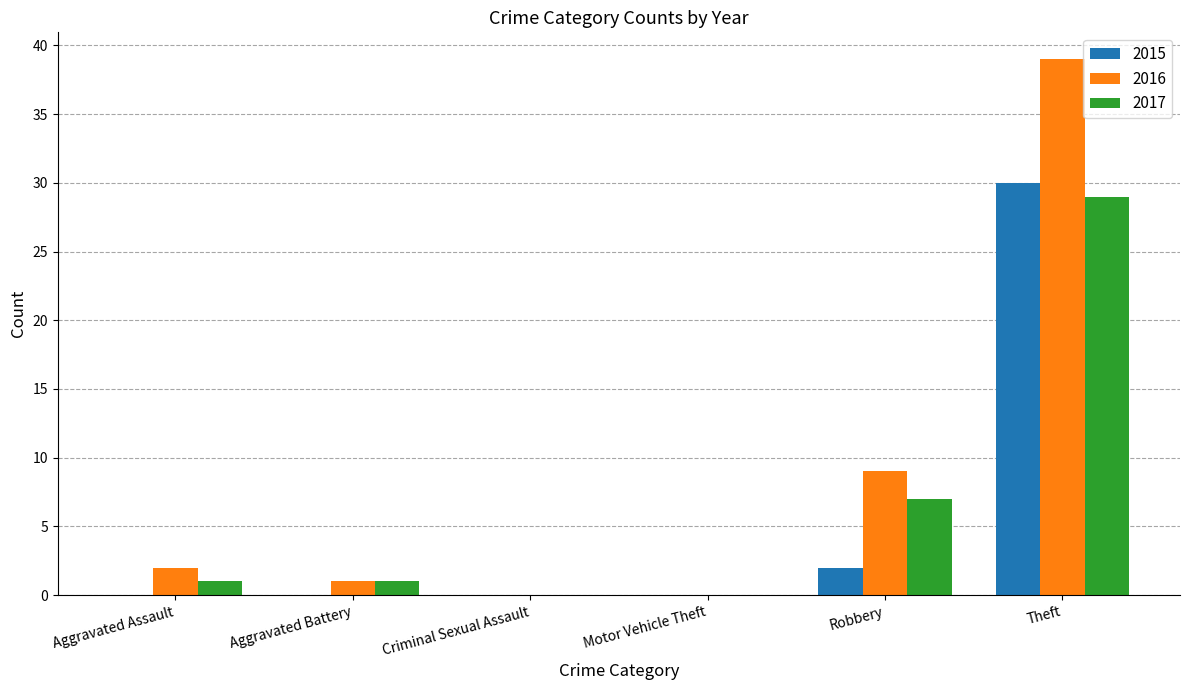

Where is 2015 nearest to the value 15?

Robbery